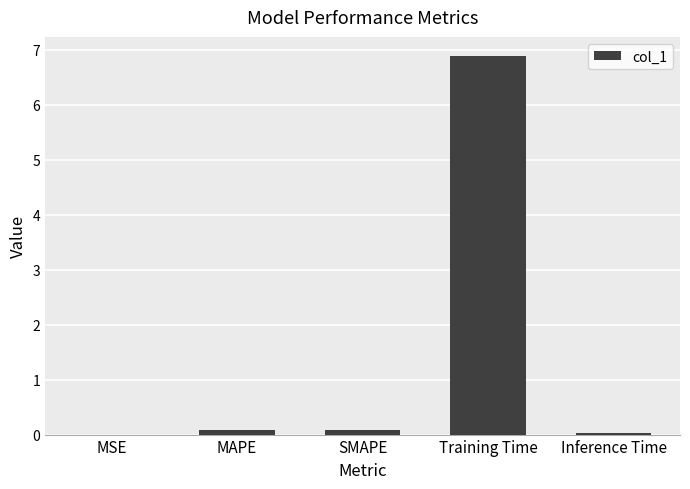

Which category has the highest value across all series?

Training Time